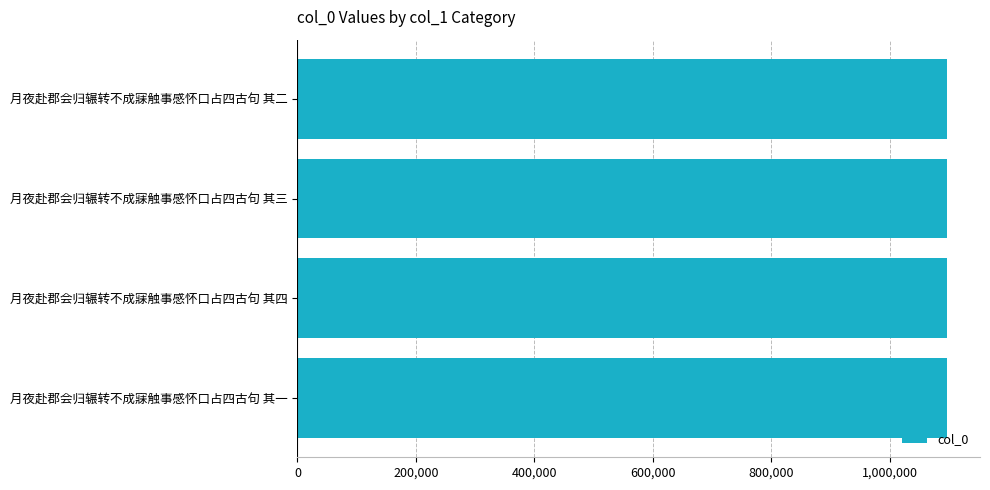

What is the sum of the values at 月夜赴郡会归辗转不成寐触事感怀口占四古句 其二 and 月夜赴郡会归辗转不成寐触事感怀口占四古句 其四?

2195874